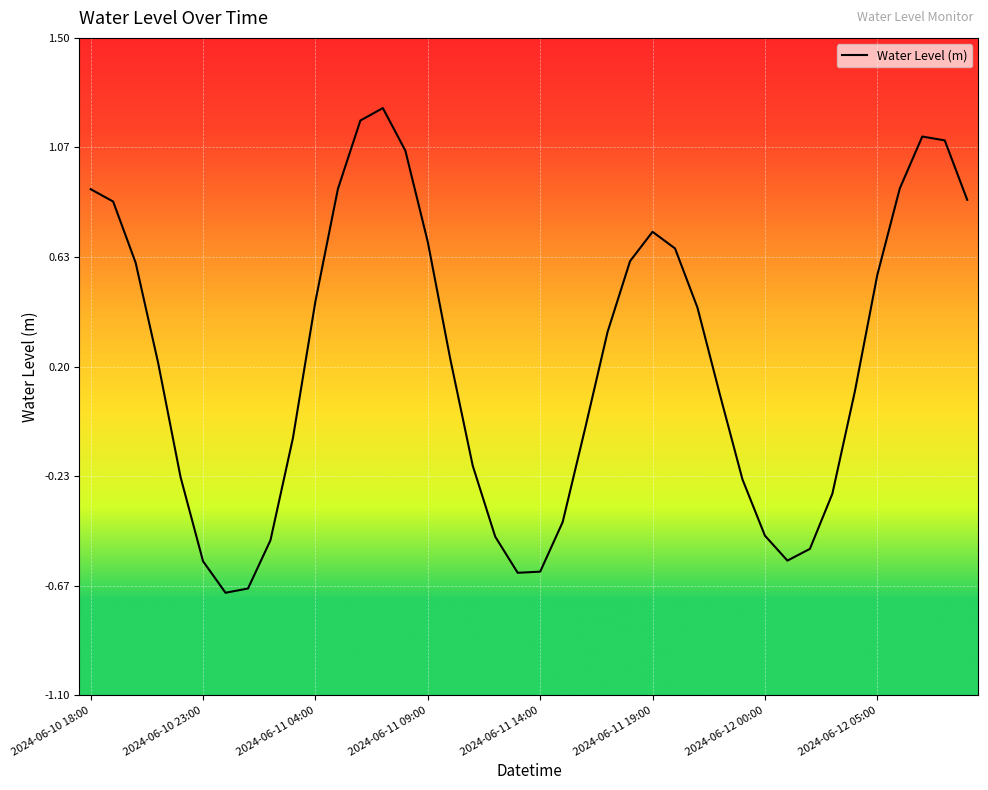

What is the minimum value shown in the chart?

-0.7